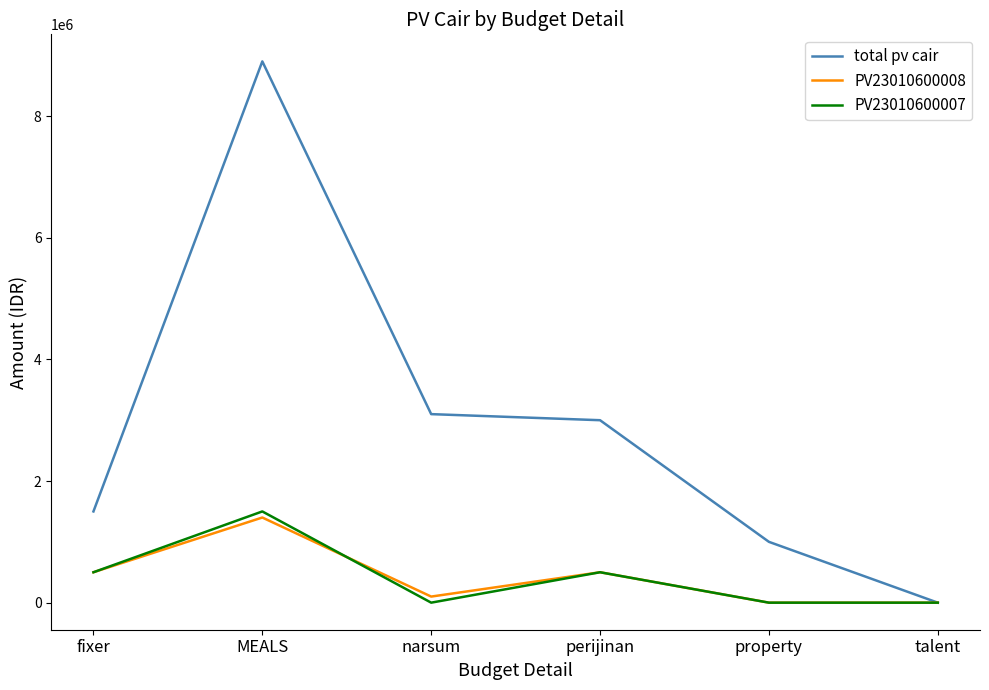

What is the maximum value for PV23010600008?

1400000